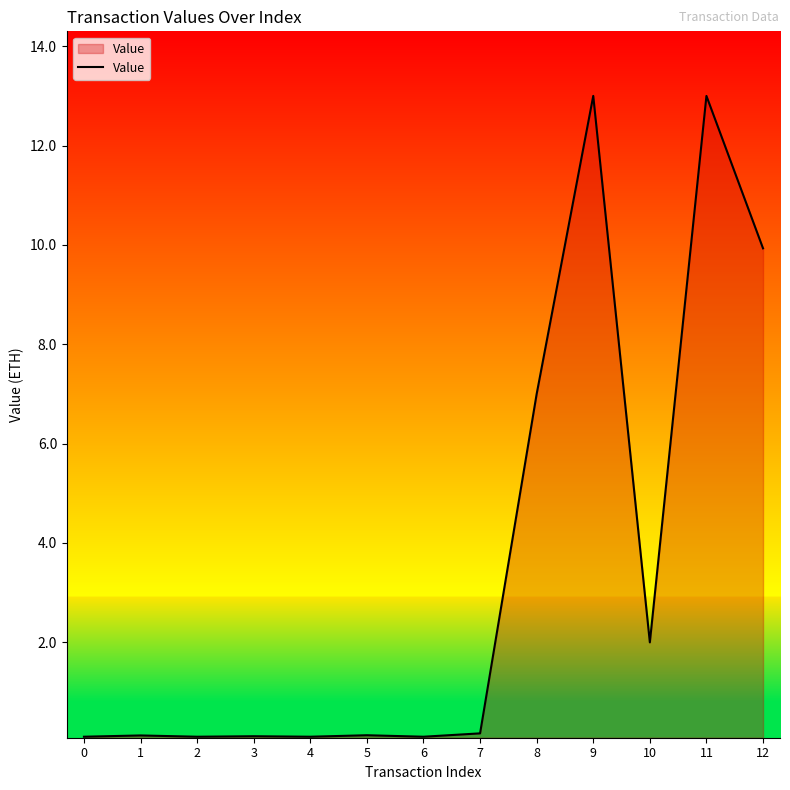

What is the change in value from 2 to 12?

+9.8